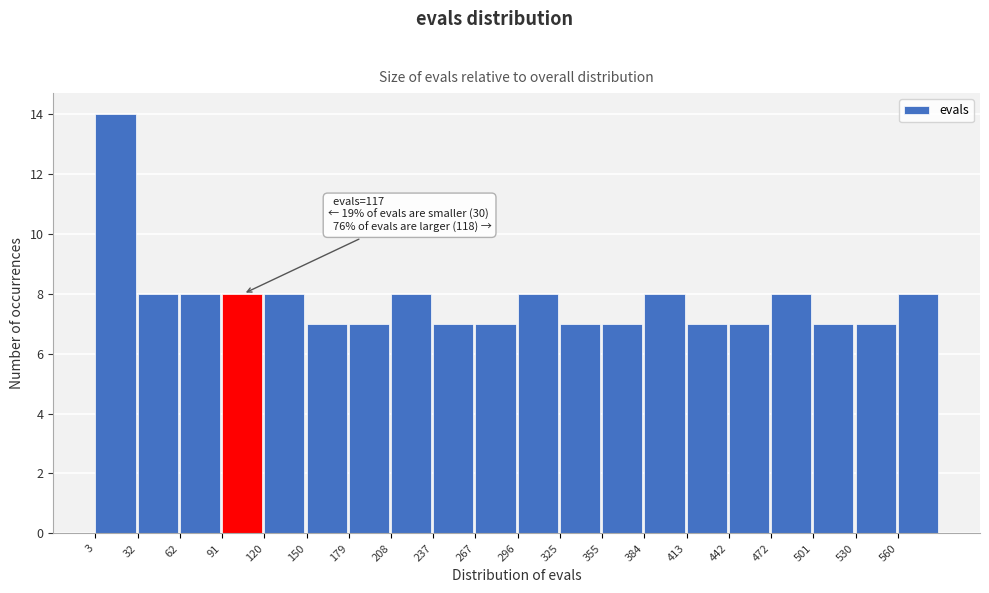

Over which range of the x-axis is the bar tallest?

5 to 30